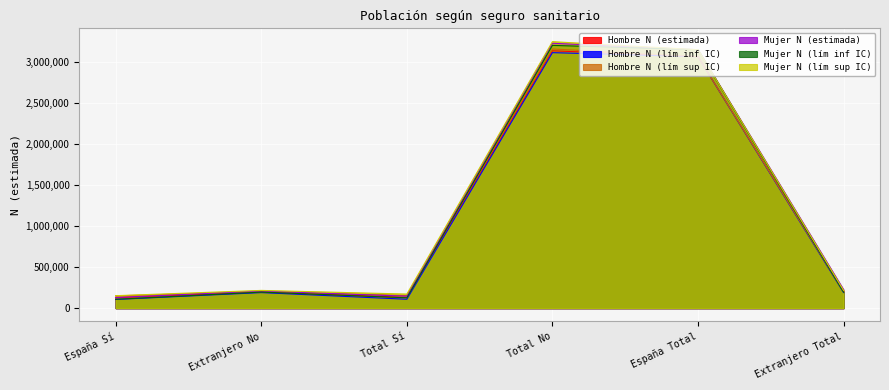

List the labels in order of Mujer N (estimada) value, smallest first.

España Sí, Total Sí, Extranjero No, Extranjero Total, España Total, Total No